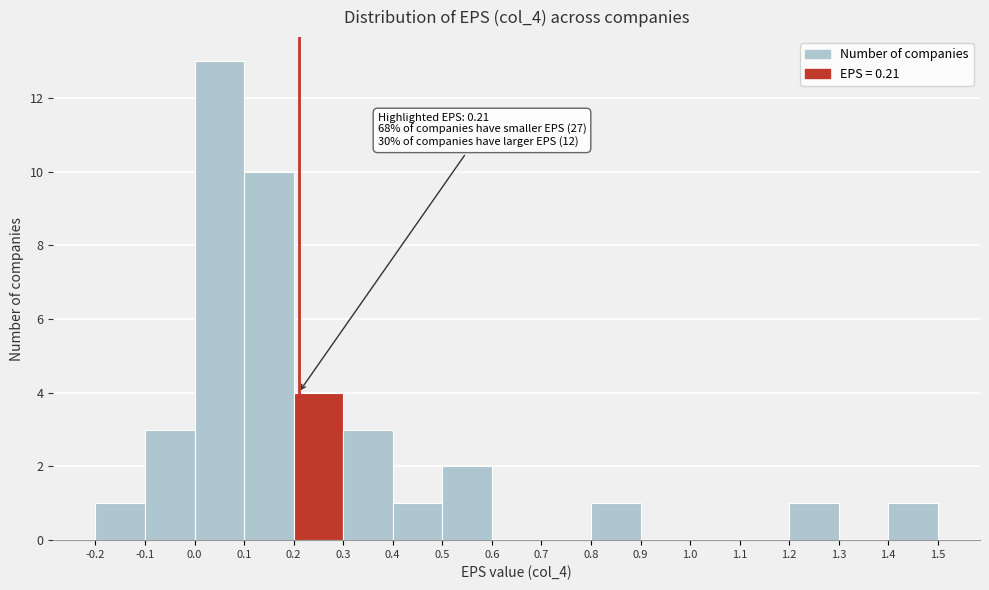

Which range on the x-axis has the tallest bar?

0.0 to 0.1